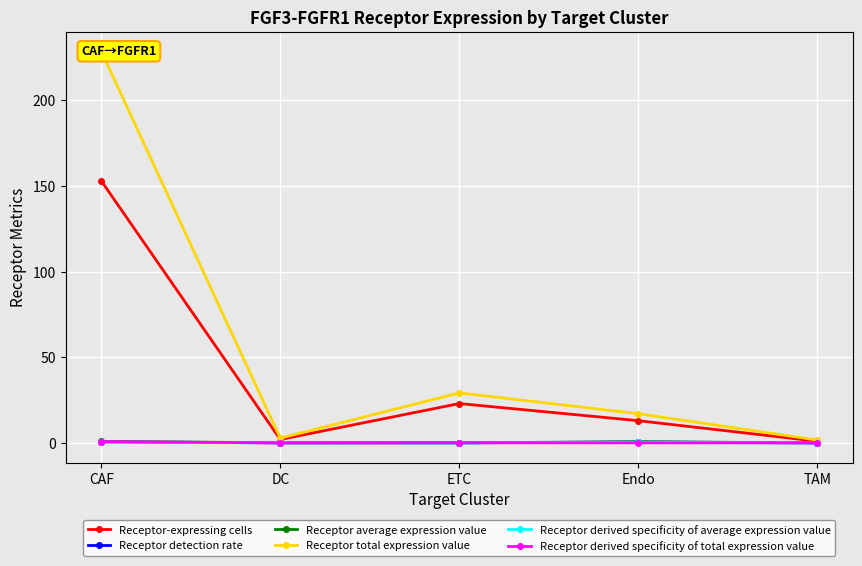

Reading left to right, extract all data points from this chart.

Receptor-expressing cells: 153.0	2.0	23.0	13.0	1.0
Receptor detection rate: 0.6	0.1	0.1	0.5	0.0
Receptor average expression value: 0.9	0.1	0.1	0.7	0.1
Receptor total expression value: 228.6	2.8	29.2	17.1	1.7
Receptor derived specificity of average expression value: 0.5	0.1	0.0	0.4	0.0
Receptor derived specificity of total expression value: 0.8	0.0	0.1	0.1	0.0